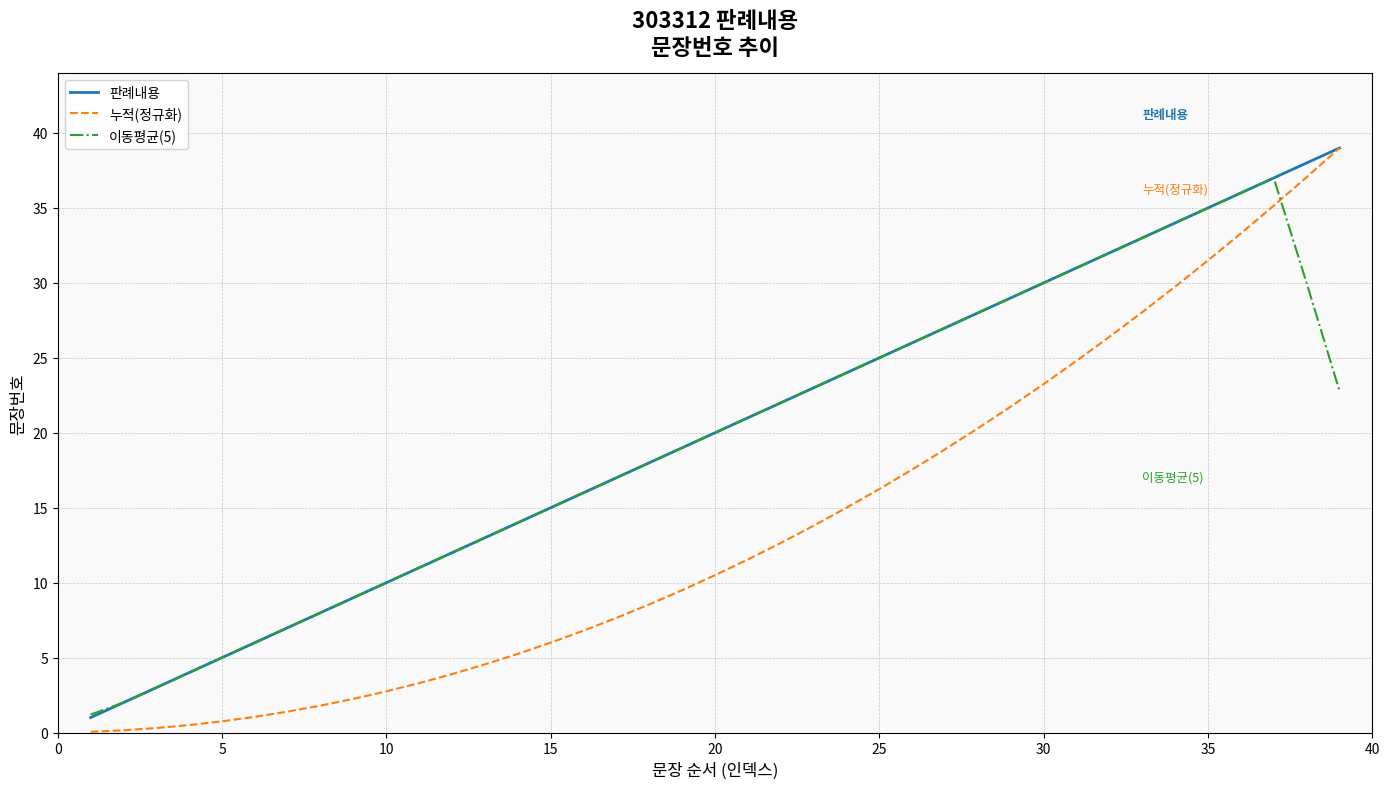

Which series has the widest spread of values?

누적(정규화)